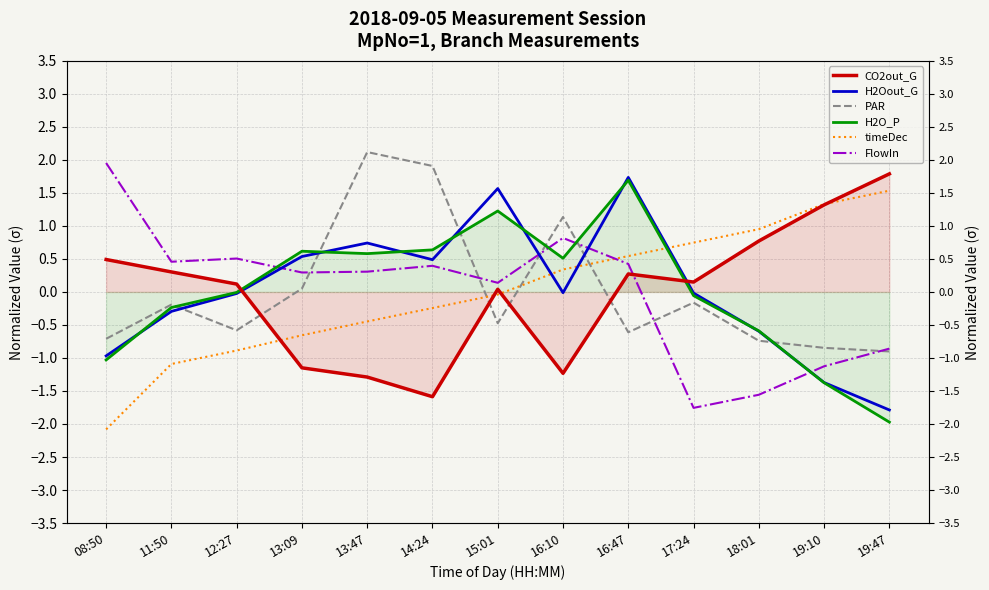

Where is PAR nearest to the value 0?

13:09